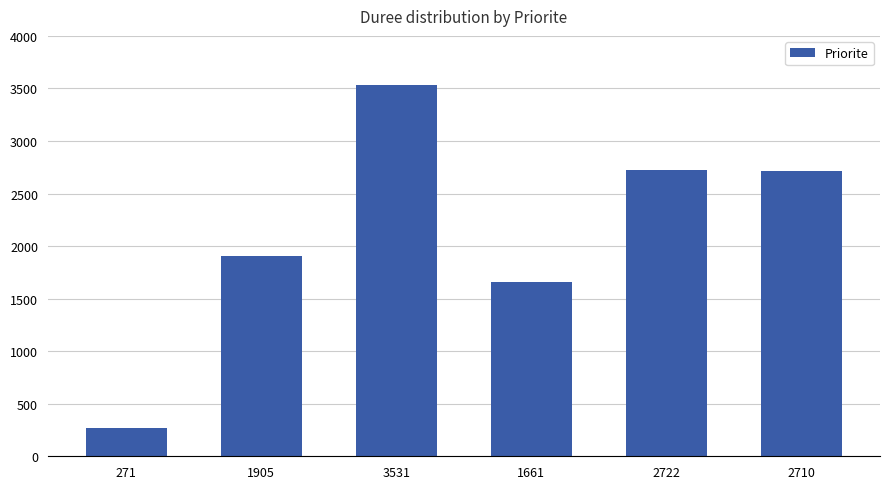

At which category does the chart reach its peak across all series?

3531